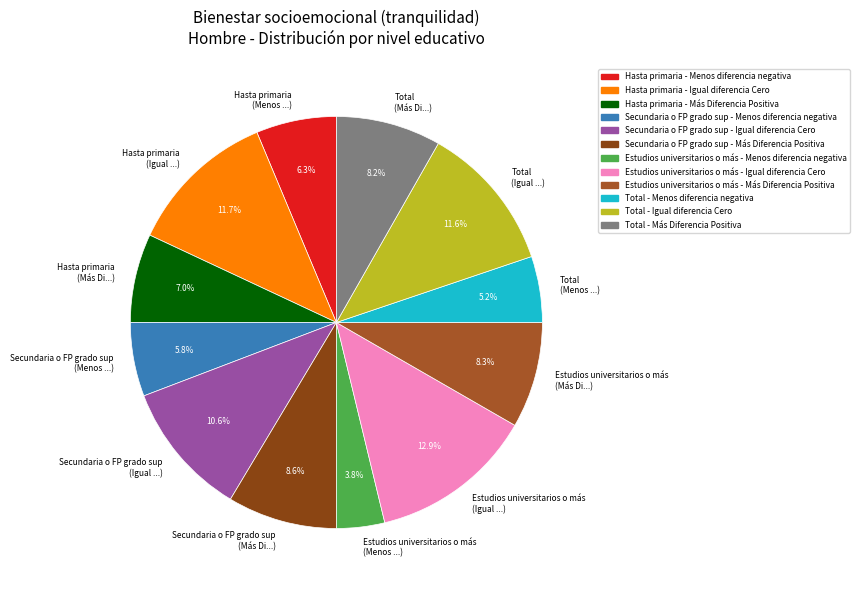

How much of the chart is everything except Secundaria o FP grado sup (Igual ...)?

89.4%